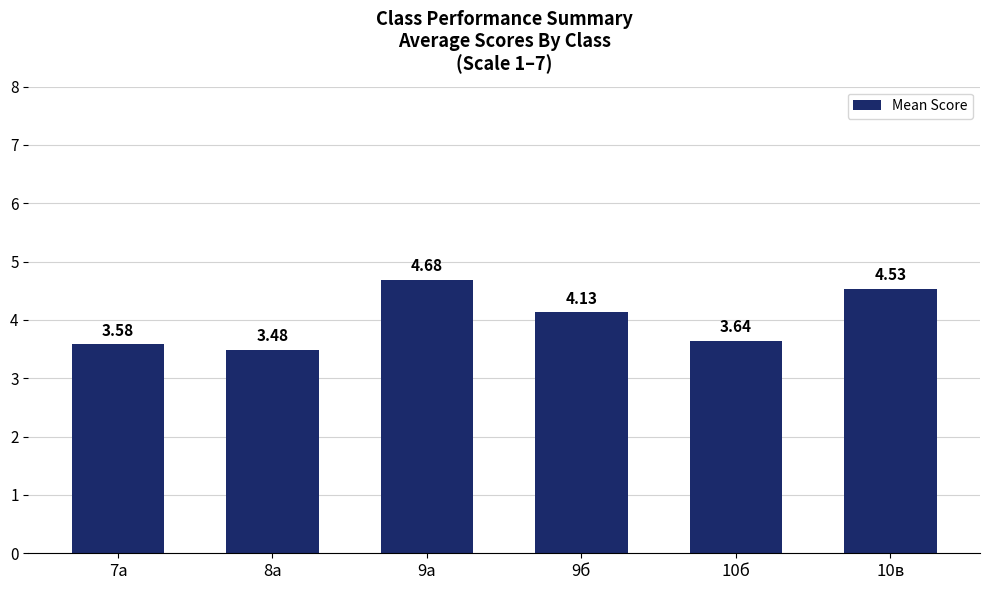

Which category has the highest value across all series?

9а